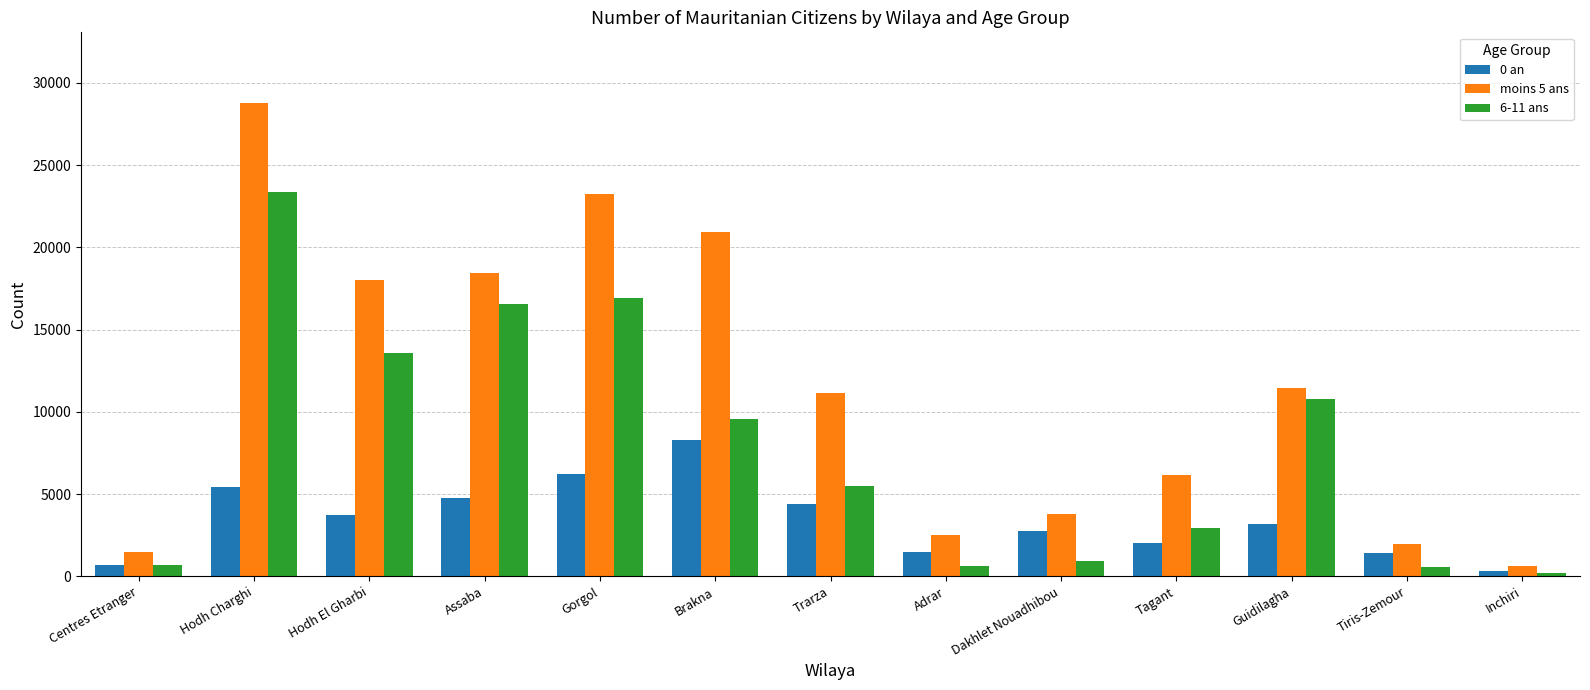

What are all the series names shown in the legend?

0 an, moins 5 ans, 6-11 ans